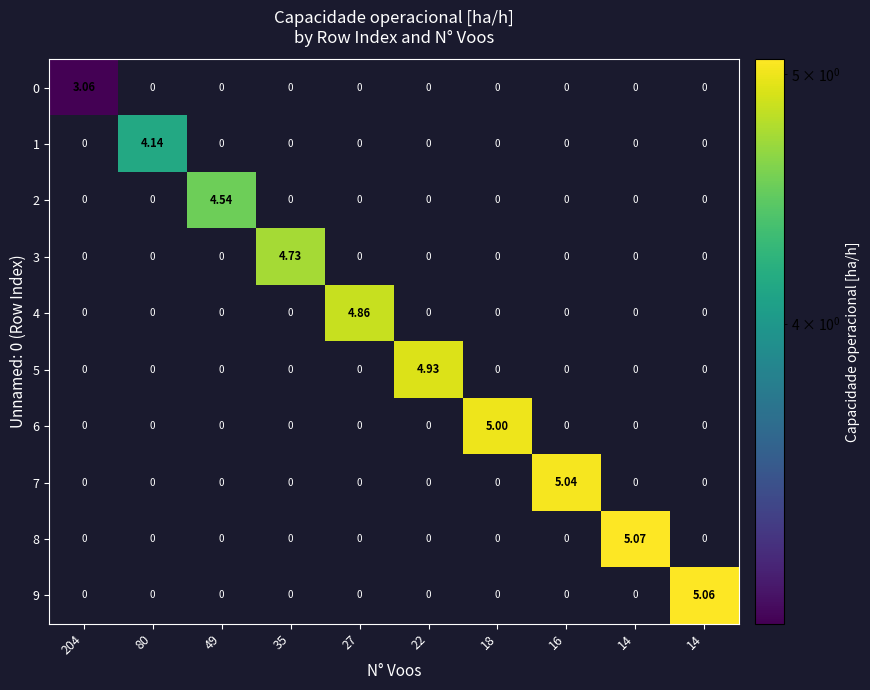

How many data points does each series have?

10